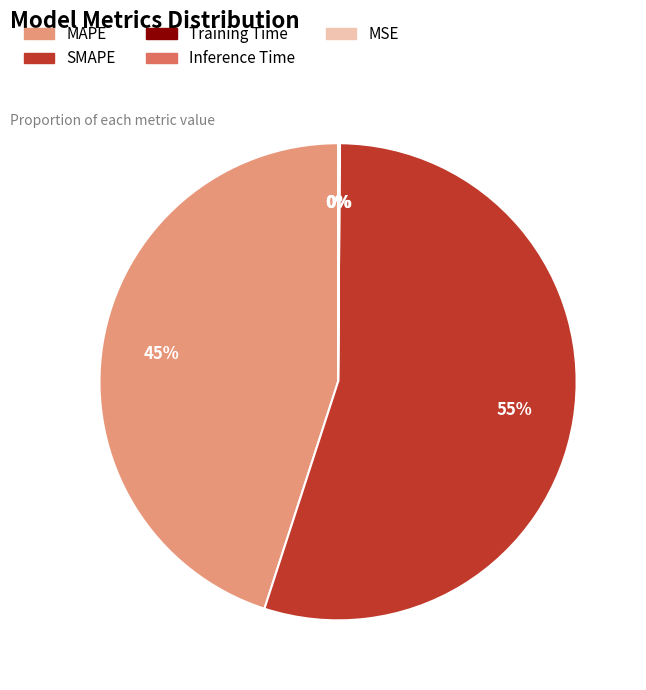

What is the majority slice?

SMAPE